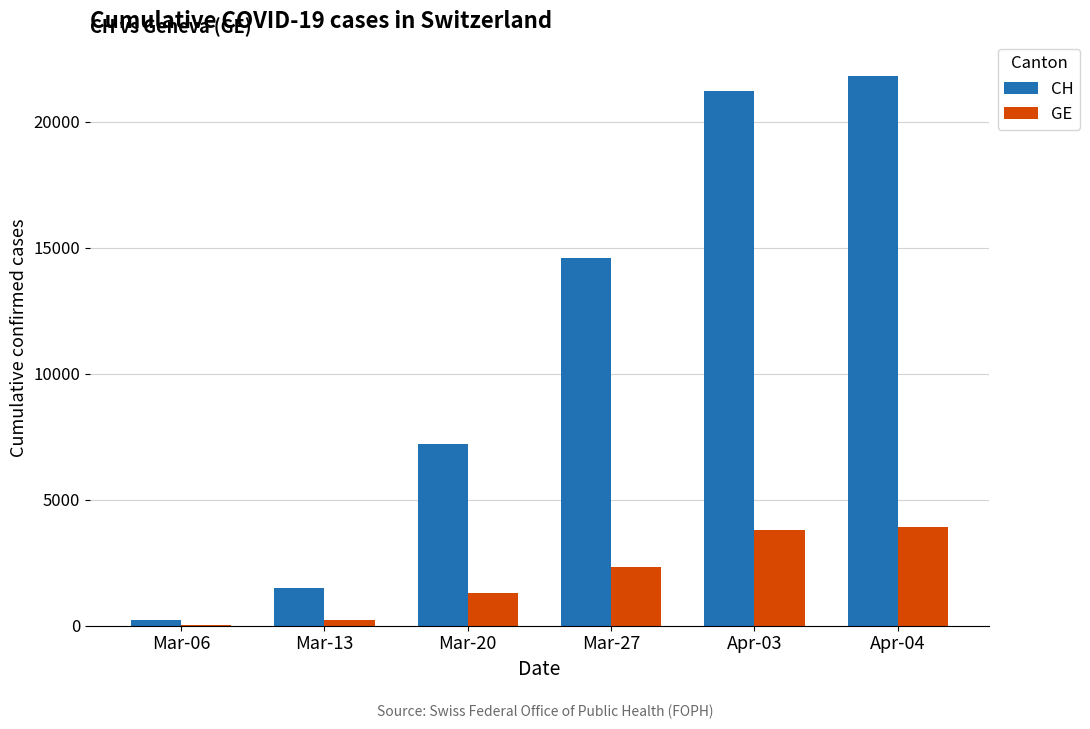

Reading left to right, what are all the values shown in this chart?

CH: 220	1478	7225	14601	21226	21813
GE: 29	224	1307	2321	3793	3928